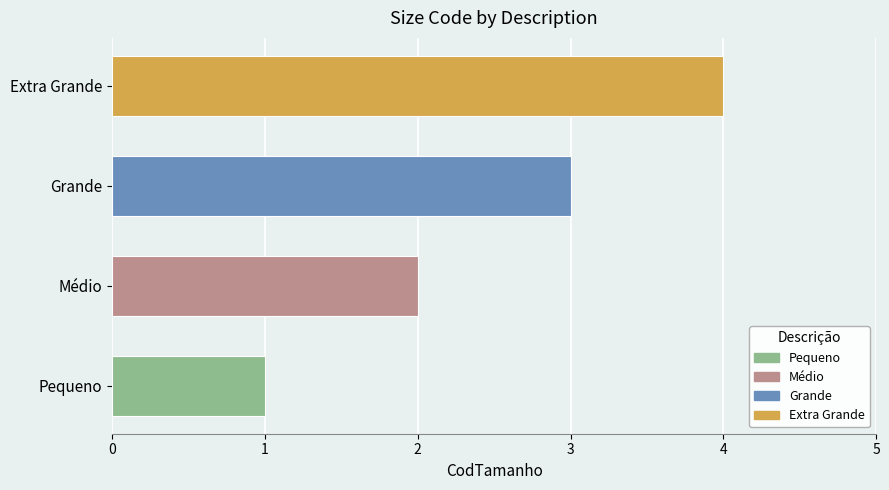

At which category does the chart reach its peak across all series?

Extra Grande